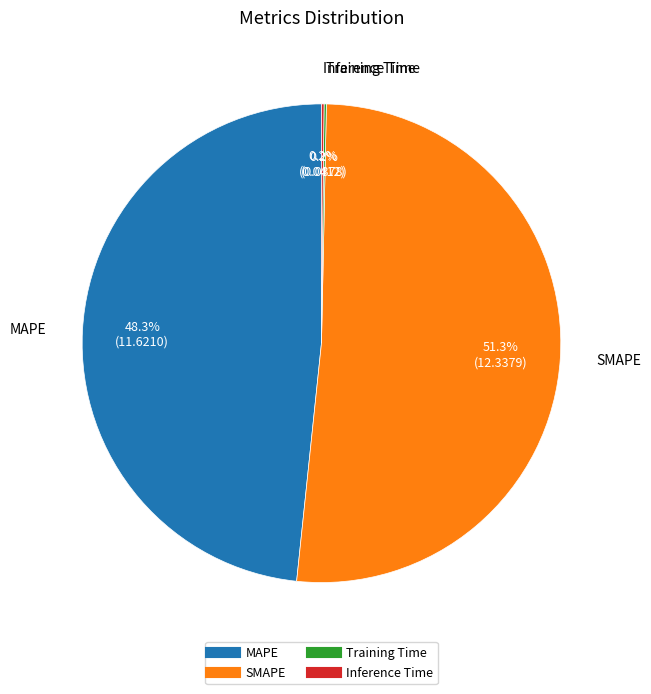

What is the largest slice in the pie chart?

SMAPE